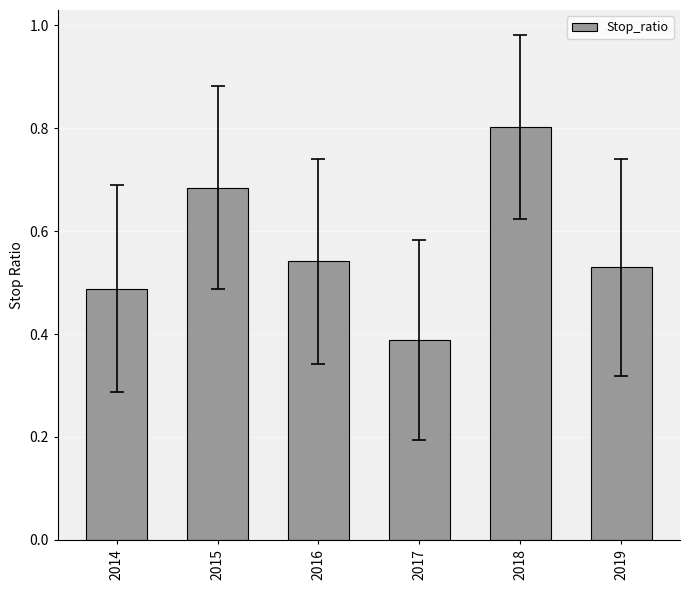

Which label corresponds to the largest value in the chart?

2018